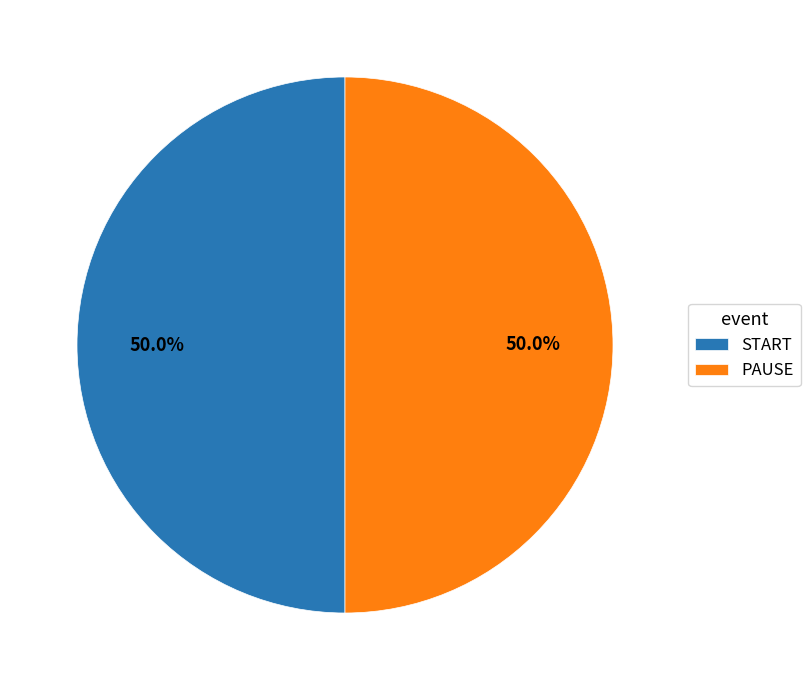

Approximately how many times larger is the value at PAUSE compared to START?

1.0